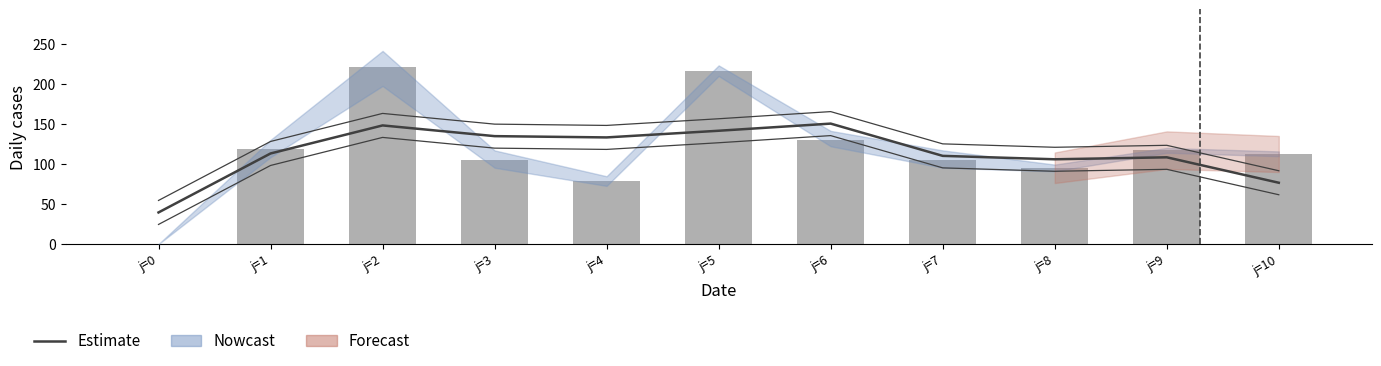

What is the value of the Estimate bar at the 4th from the left?

134.9